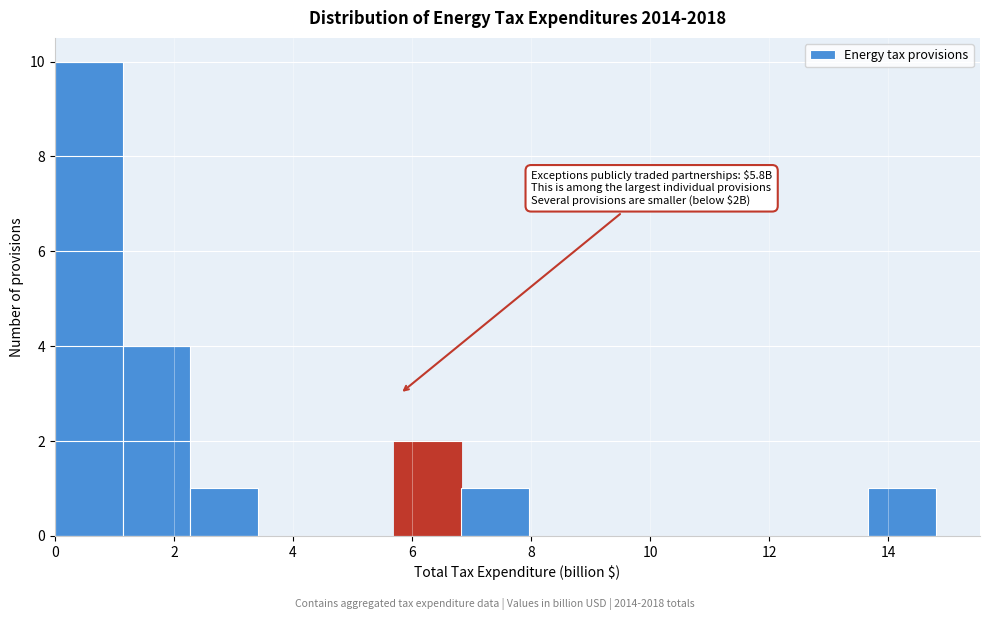

Over which range of the x-axis is the bar tallest?

0.0 to 1.2